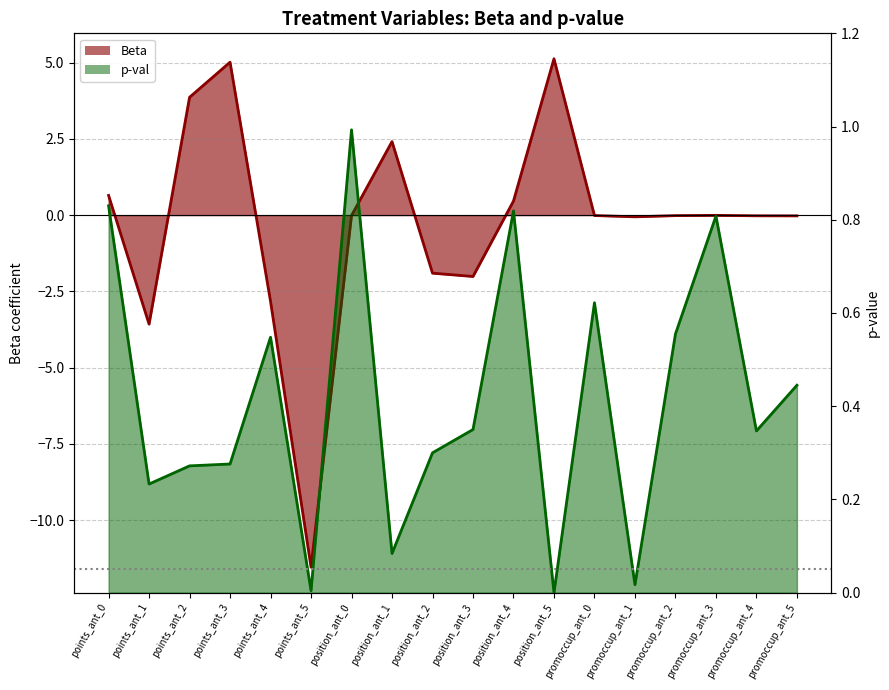

True or false: p-val has a value of 0.8 at position_ant_4.

True